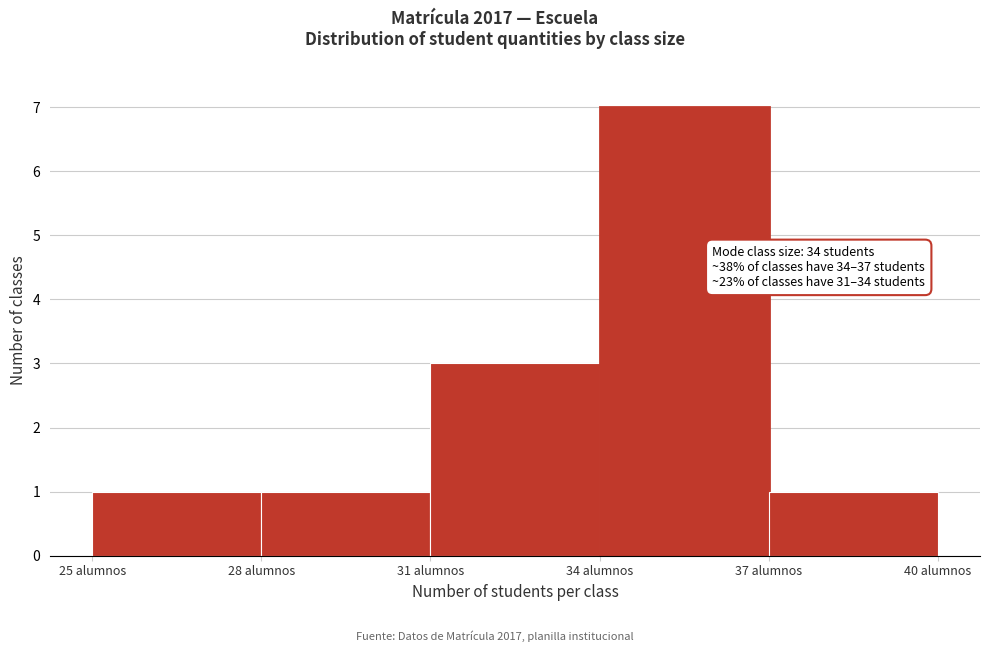

Which range on the x-axis has the tallest bar?

34 to 37